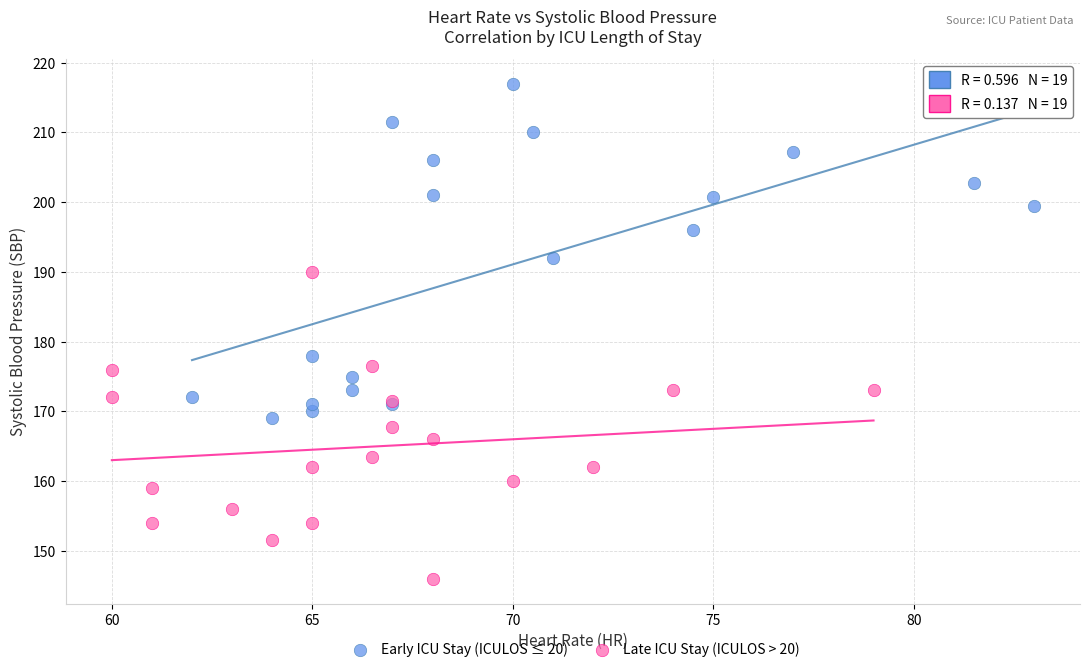

Which series has the widest spread of Y values?

Early ICU Stay (ICULOS ≤ 20)